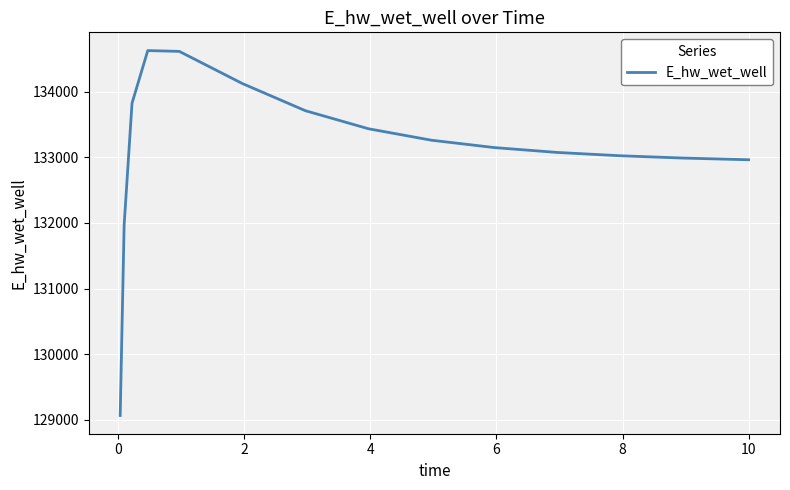

What is the smallest value displayed?

129068.7